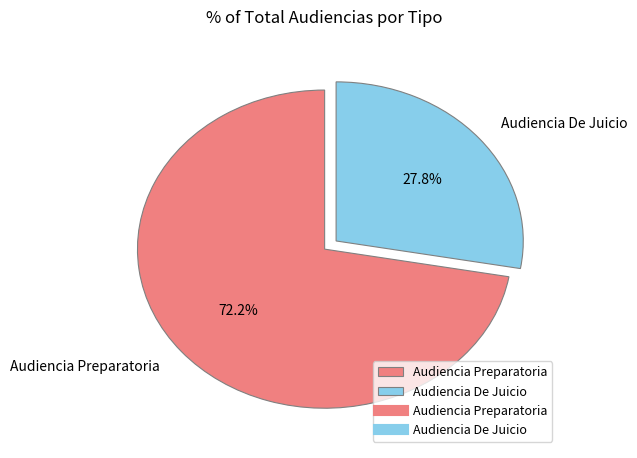

Does Audiencia De Juicio account for over 50% of the chart?

No